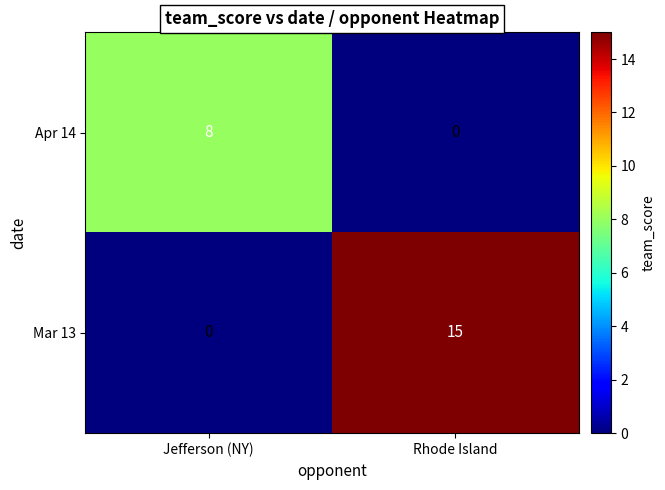

The Mar 13 series shows 0 at Jefferson (NY). True or false?

True